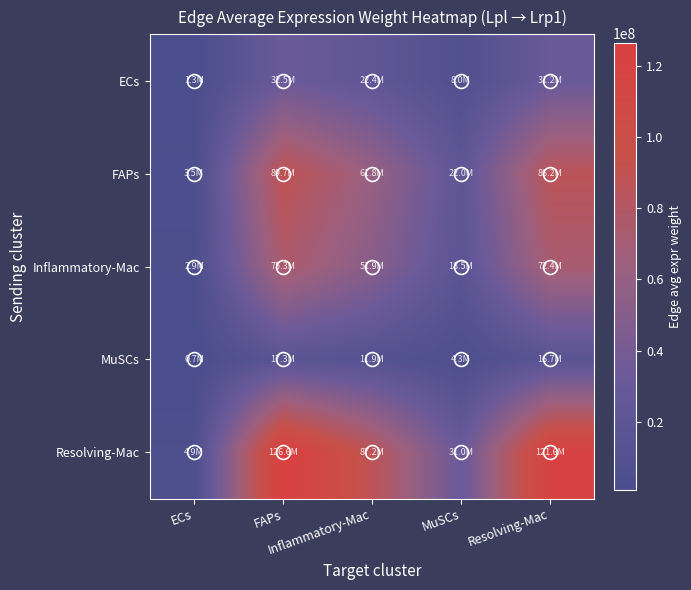

Which series has the largest total across all categories?

Resolving-Mac